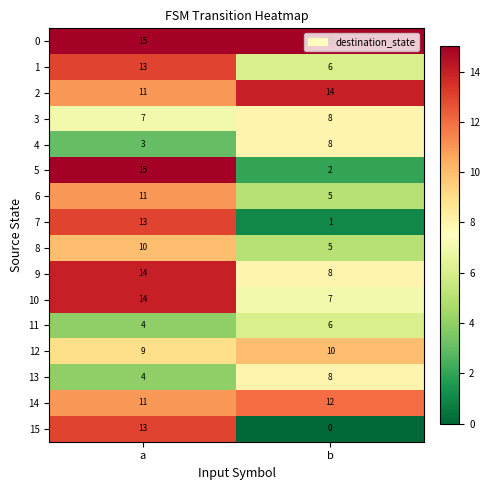

At which label does 9 reach its minimum?

b